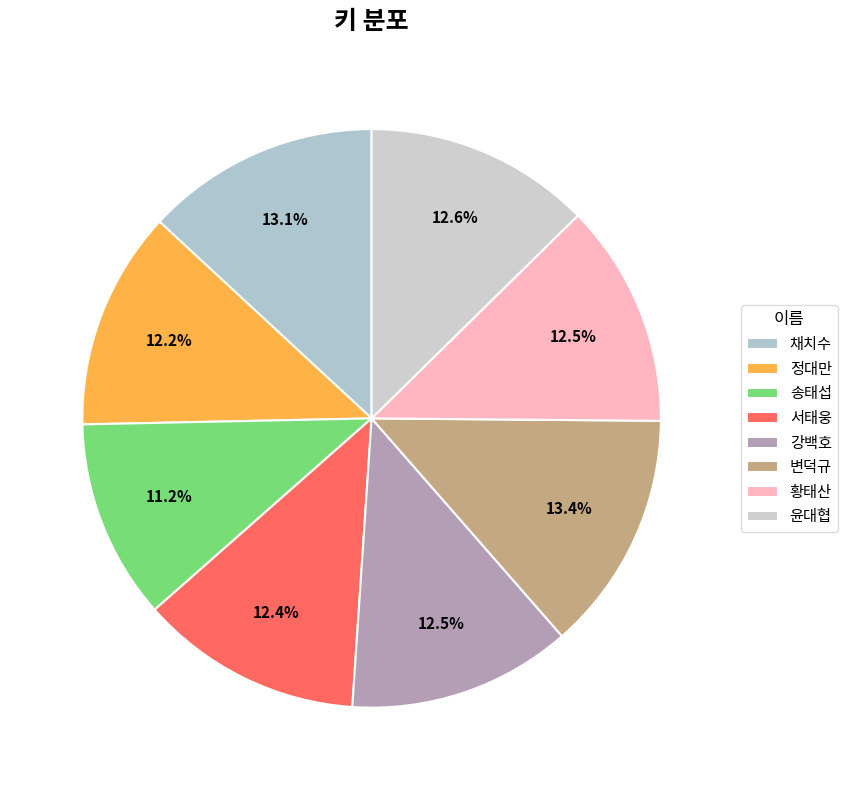

What portion of the pie excludes 송태섭?

88.8%